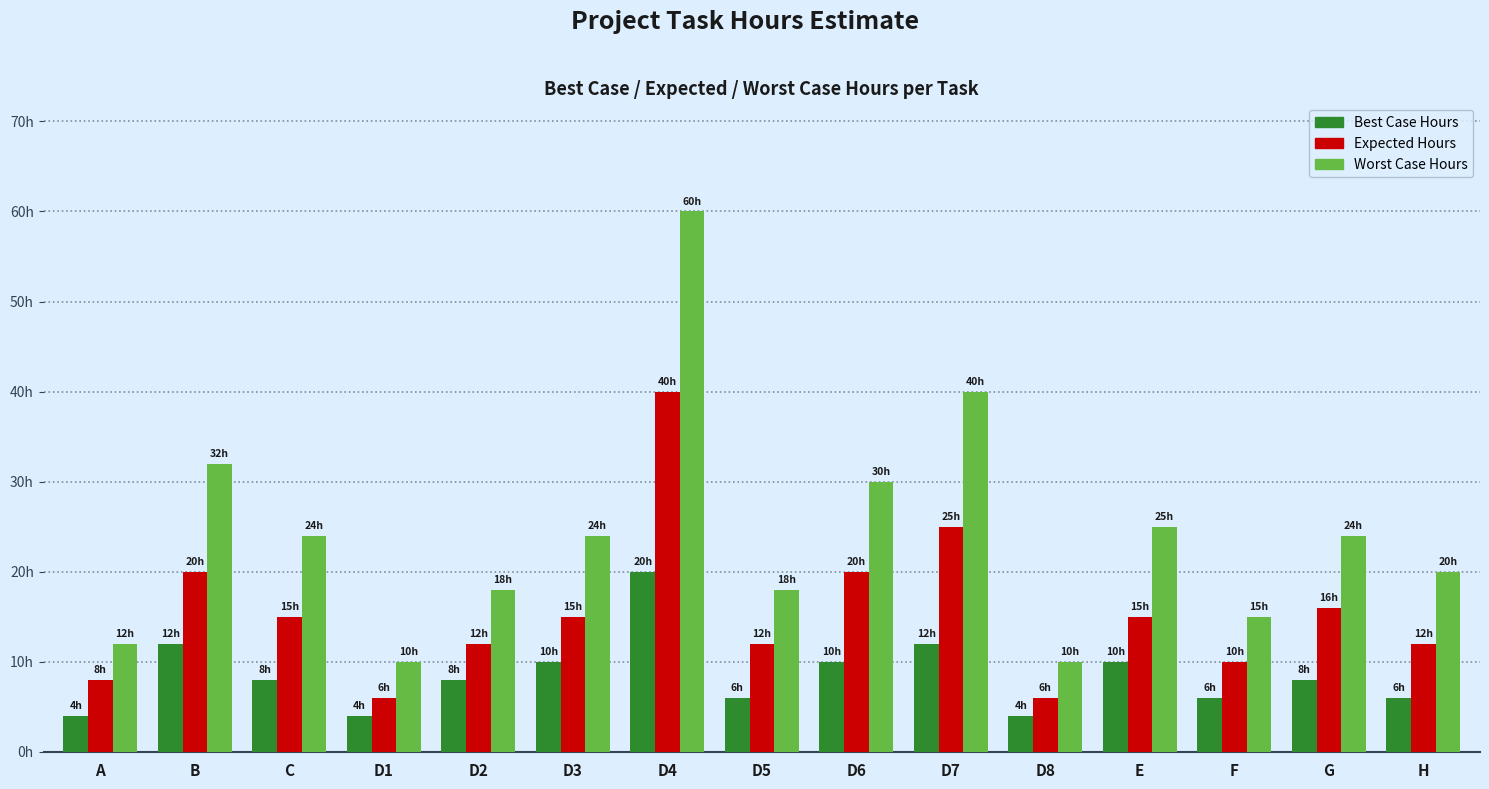

What is the difference between the highest and lowest values at D4?

40